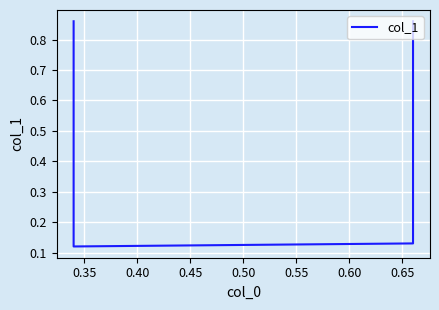

Reading right to left, transcribe all the data shown in this chart.

0.9	0.1	0.1	0.9